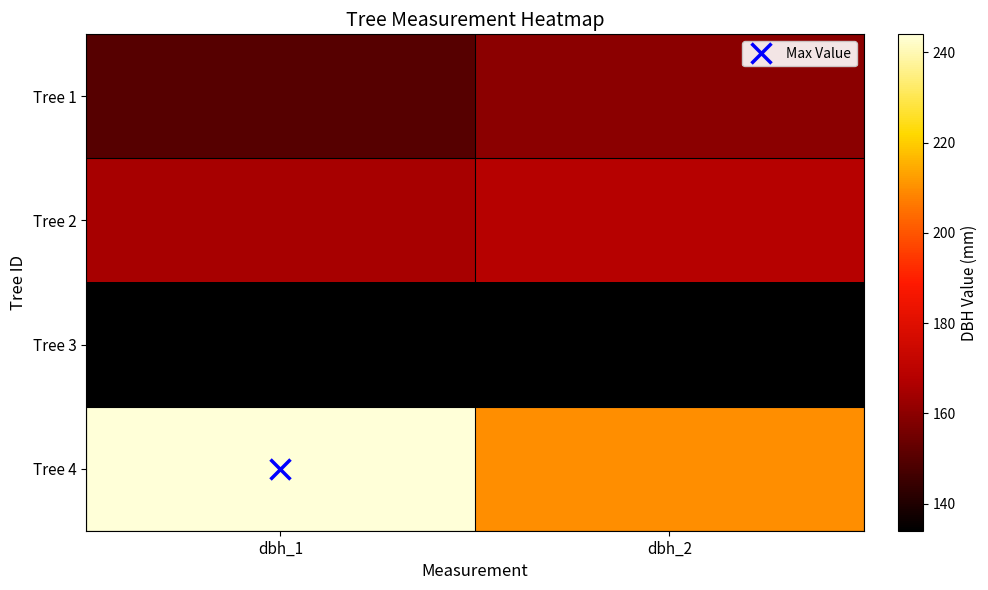

Rank the series by their maximum value, from lowest to highest.

Tree 3, Tree 1, Tree 2, Tree 4